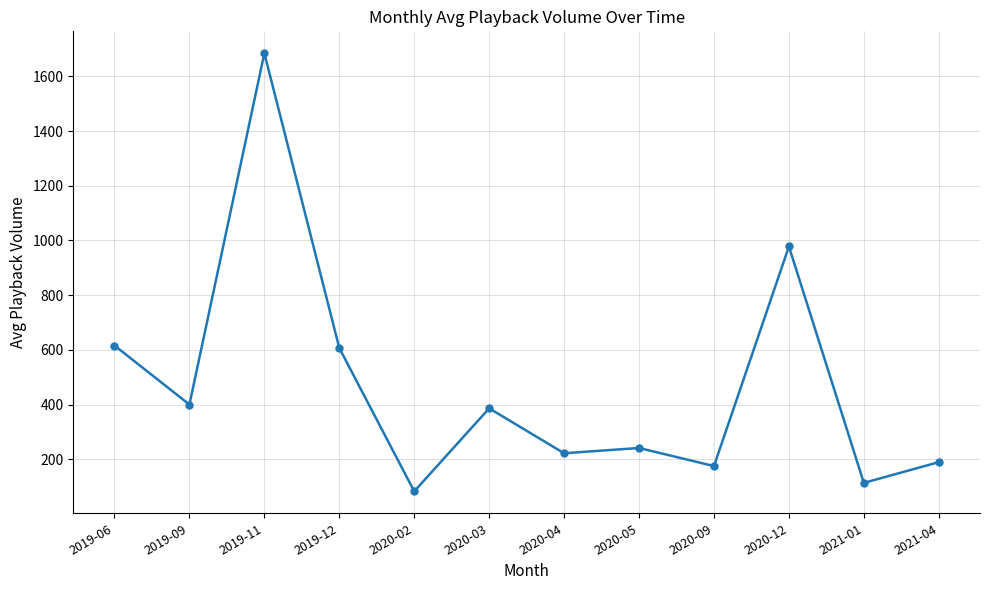

What is the minimum value shown in the chart?

83.0